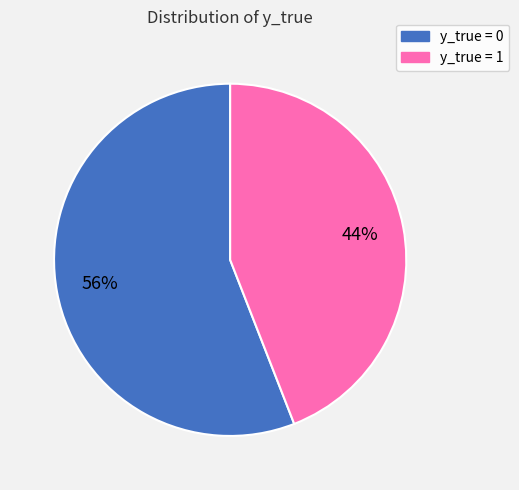

To the nearest percent, what is the difference between the largest and smallest slice percentages?

12%